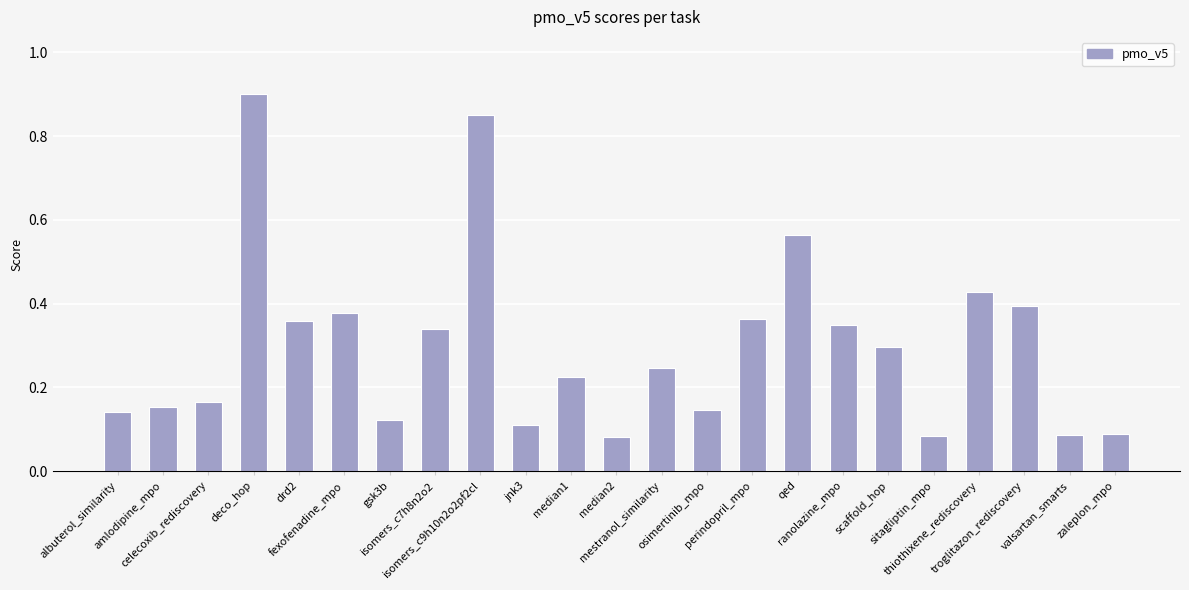

Is it true that the value at osimertinib_mpo is 0.2?

False